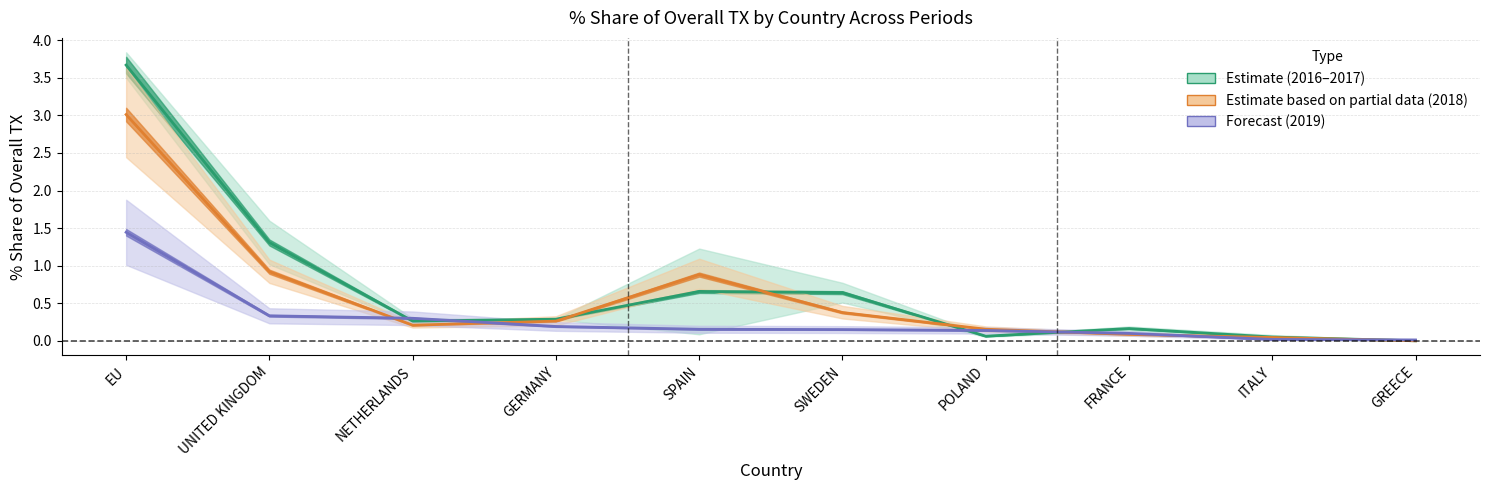

What position from the left is FRANCE?

8